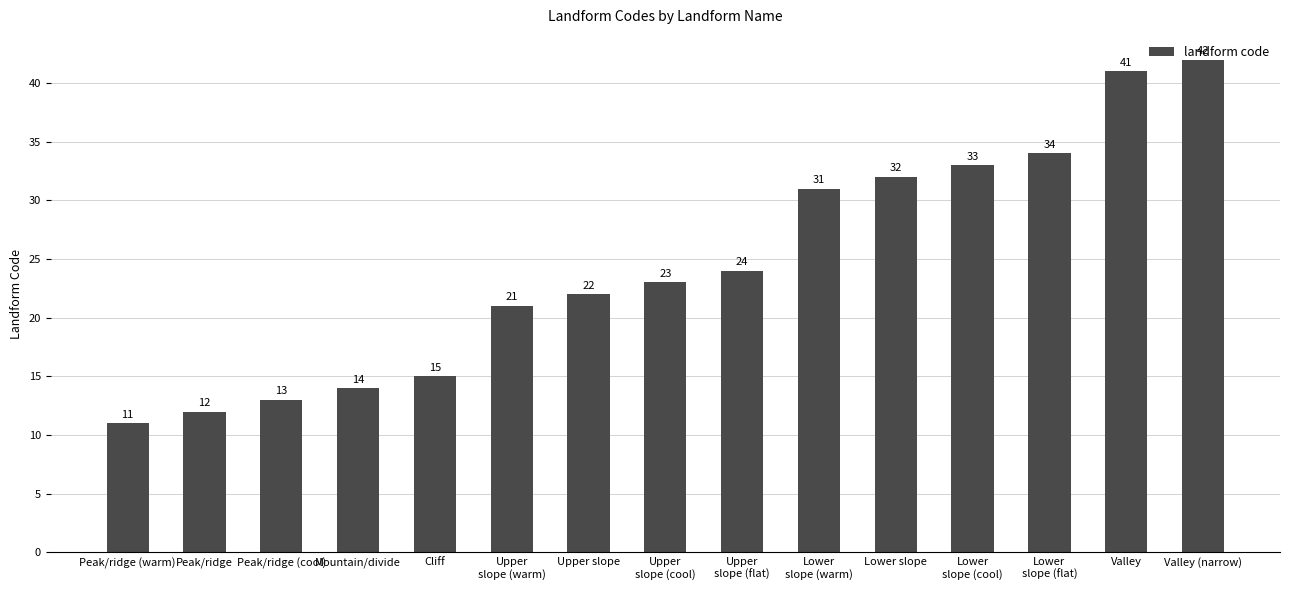

How many values are below 23?

7